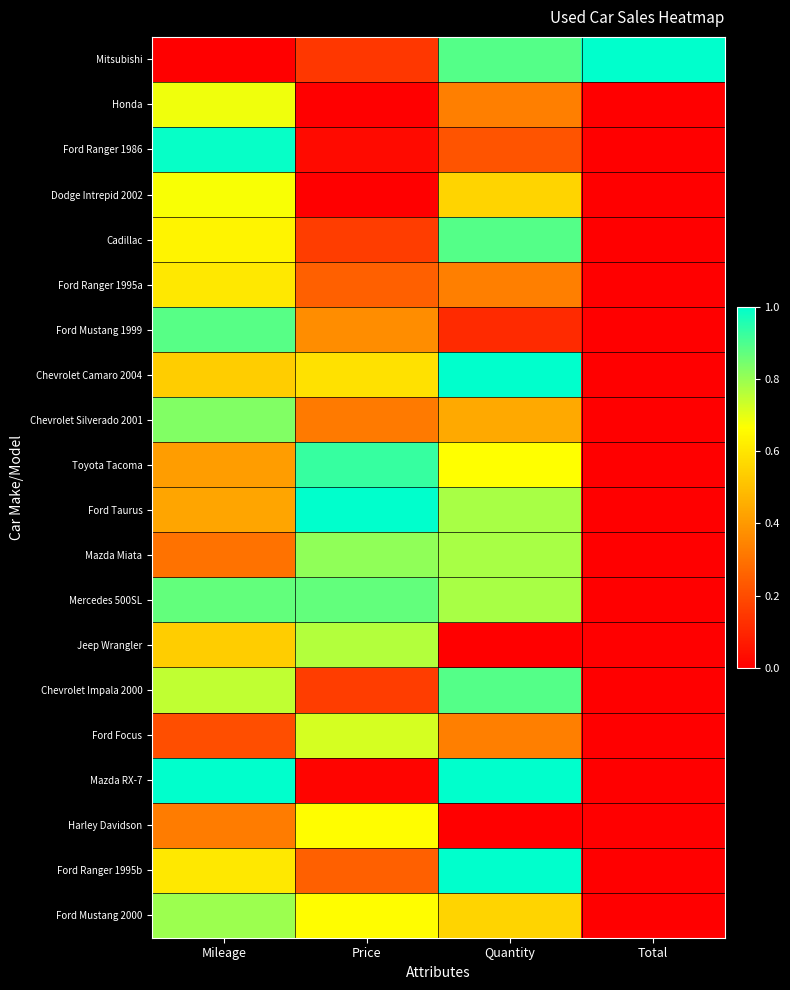

List the series in order of their peak value, highest first.

Mitsubishi, Chevrolet Camaro 2004, Ford Taurus, Mazda RX-7, Ford Ranger 1995b, Ford Ranger 1986, Toyota Tacoma, Cadillac, Chevrolet Impala 2000, Ford Mustang 1999, Mercedes 500SL, Chevrolet Silverado 2001, Mazda Miata, Ford Mustang 2000, Jeep Wrangler, Ford Focus, Honda, Dodge Intrepid 2002, Harley Davidson, Ford Ranger 1995a